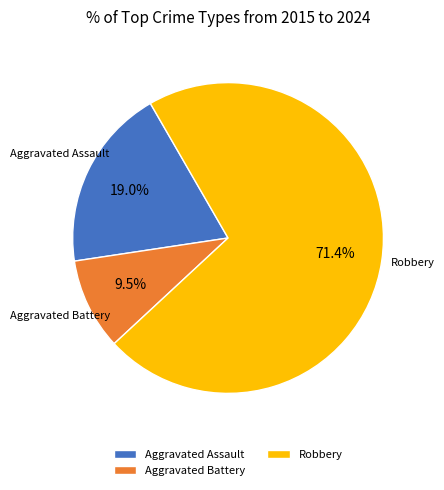

Which slice is the smallest?

Aggravated Battery